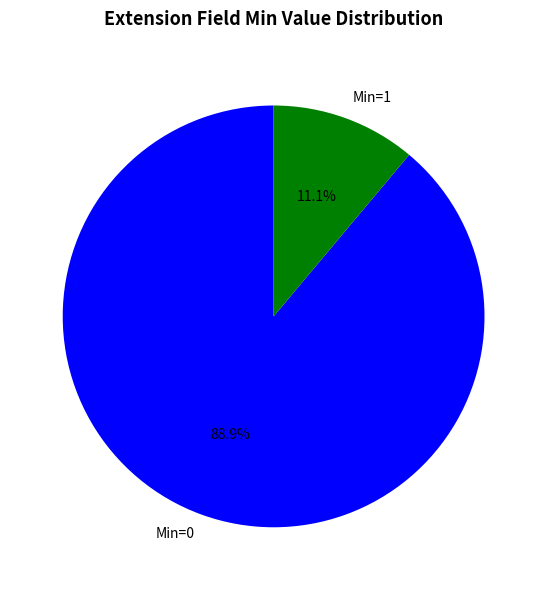

How many segments does this pie chart have?

2